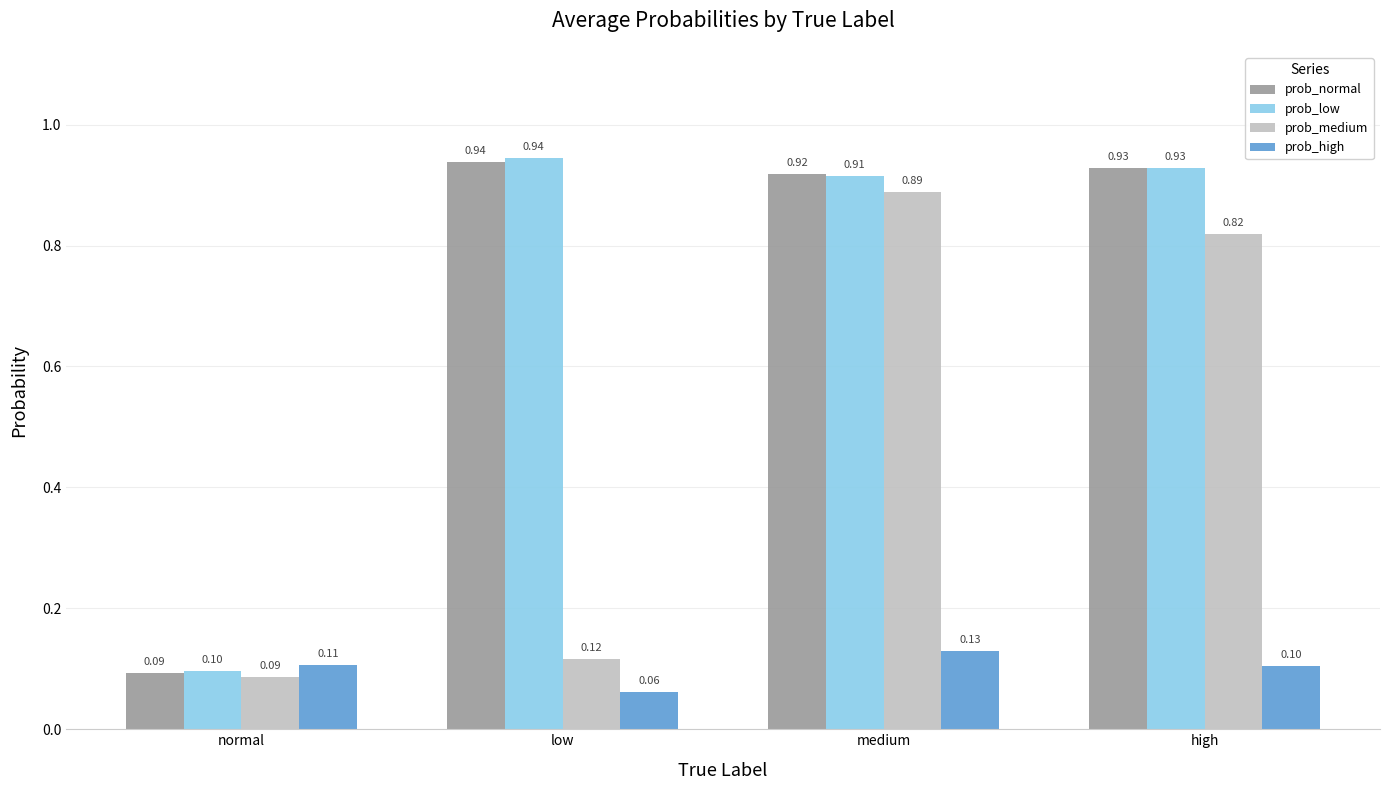

At which label is prob_normal closest to 0?

normal